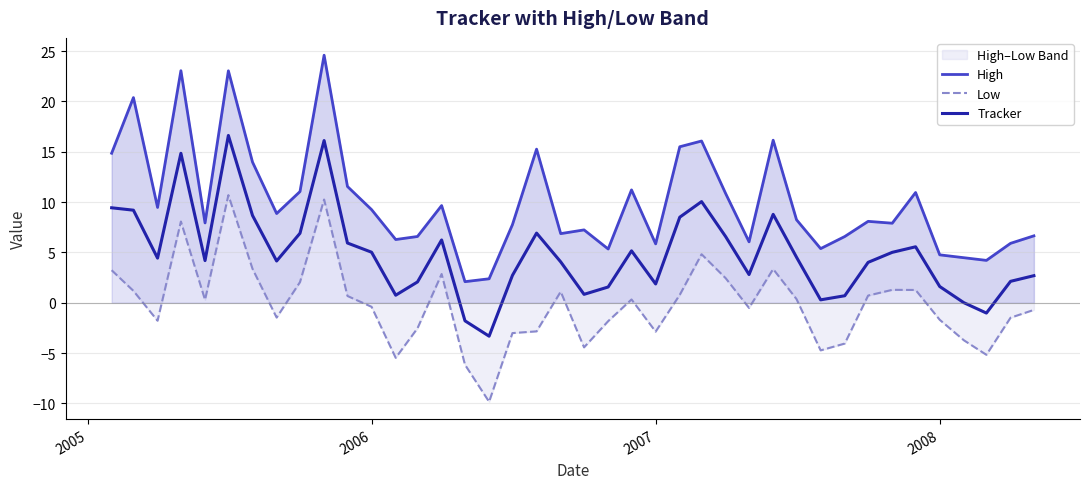

Is it true that Tracker equals 3.1 at 2007?

False